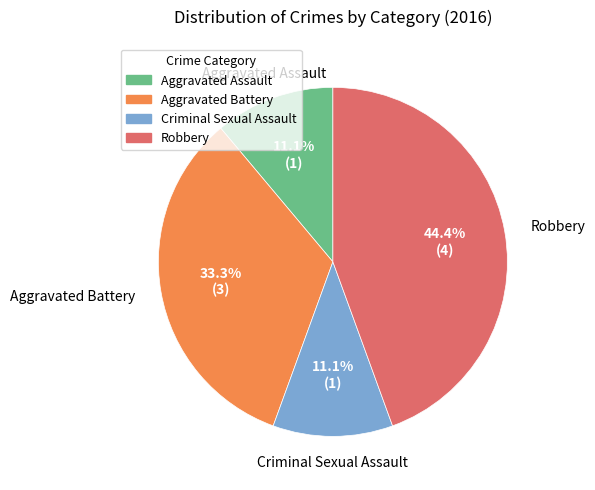

Which category has the biggest portion of the pie?

Robbery